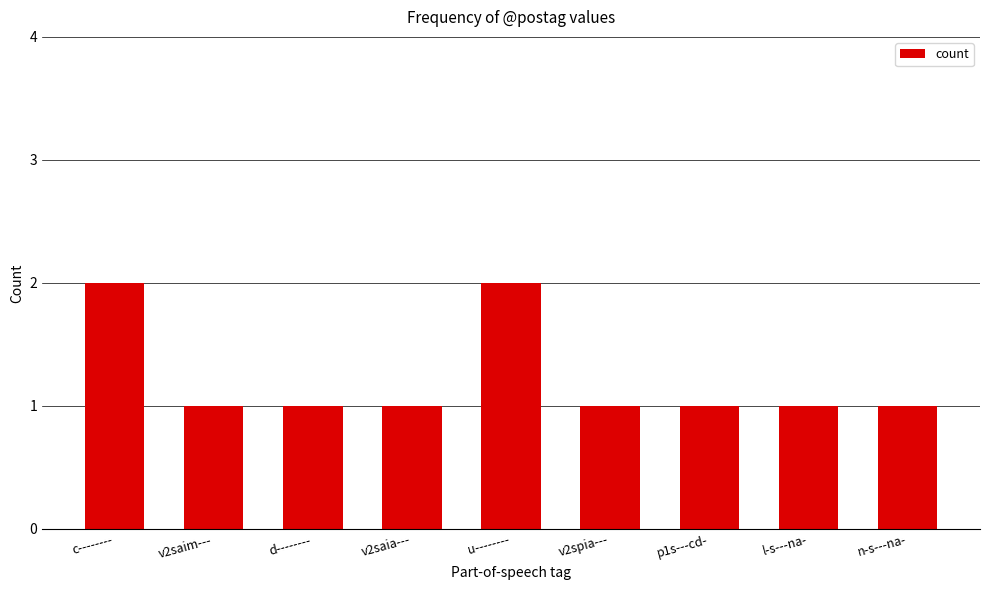

Is it true that the value at c-------- is 2?

True